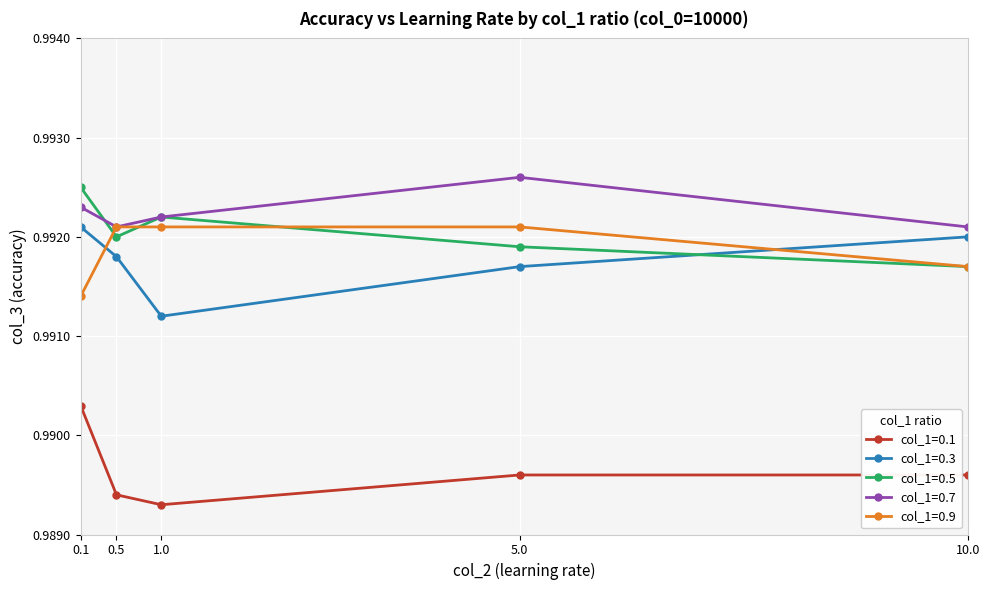

What position from the right is 0.1?

5